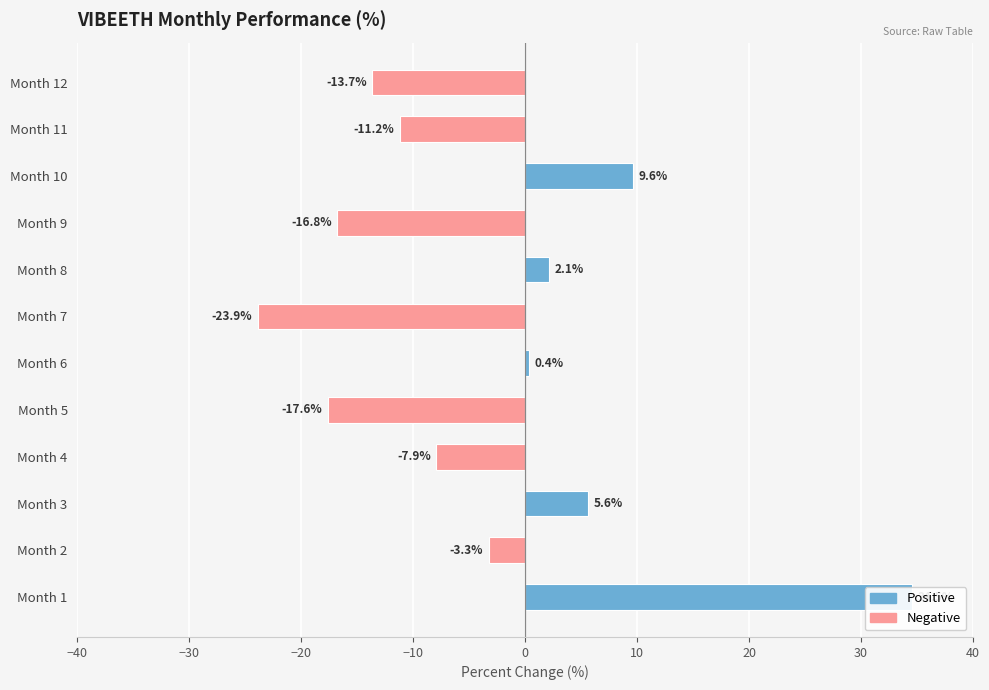

How many bars are there in total?

12